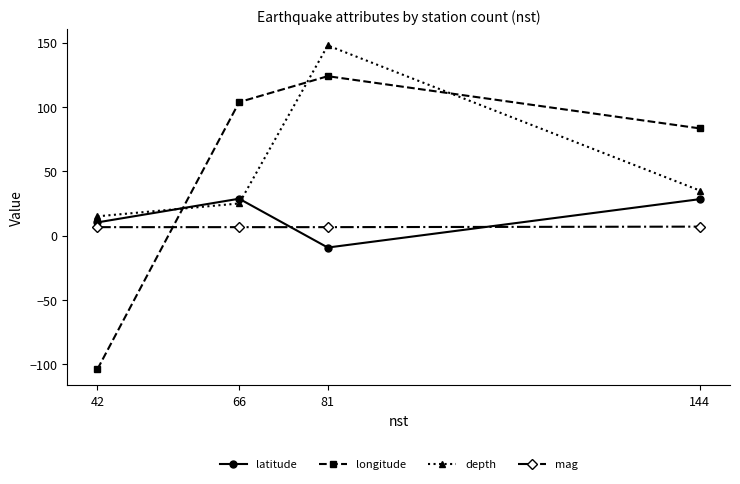

What value does the mag series have at 66?

6.6